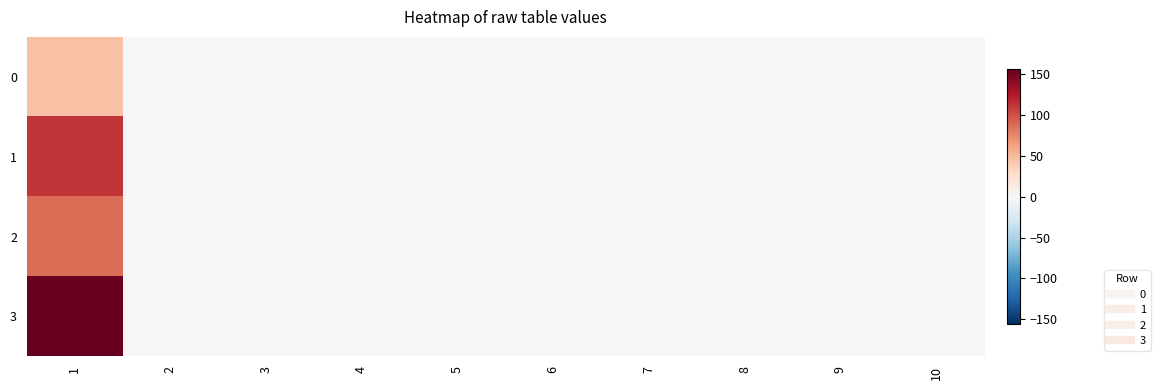

Which series has the largest range (max minus min)?

3